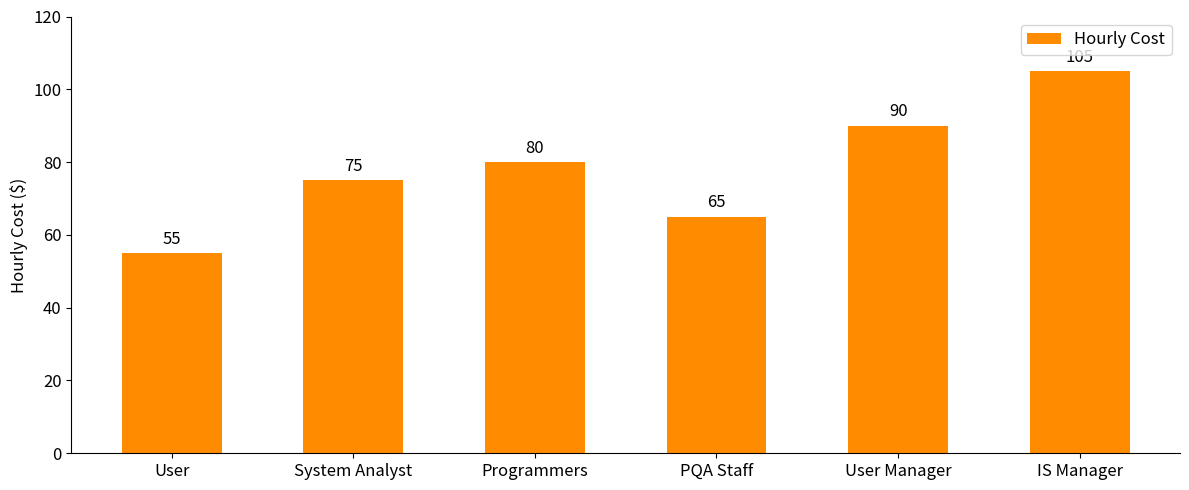

At which category does the chart reach its peak across all series?

IS Manager